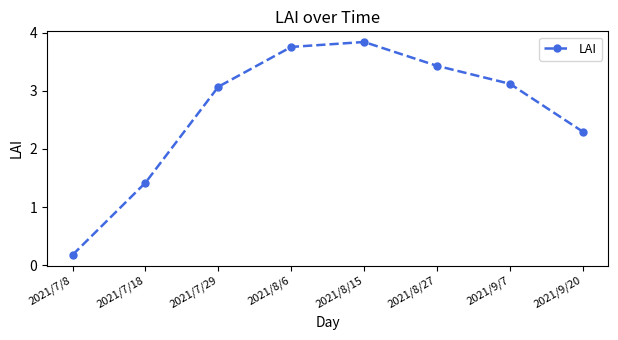

What is the ratio of the value at 2021/8/15 to the value at 2021/9/20?

1.7